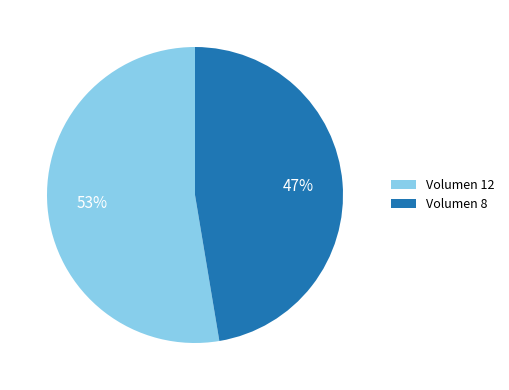

What is the smallest slice in the pie chart?

Volumen 8